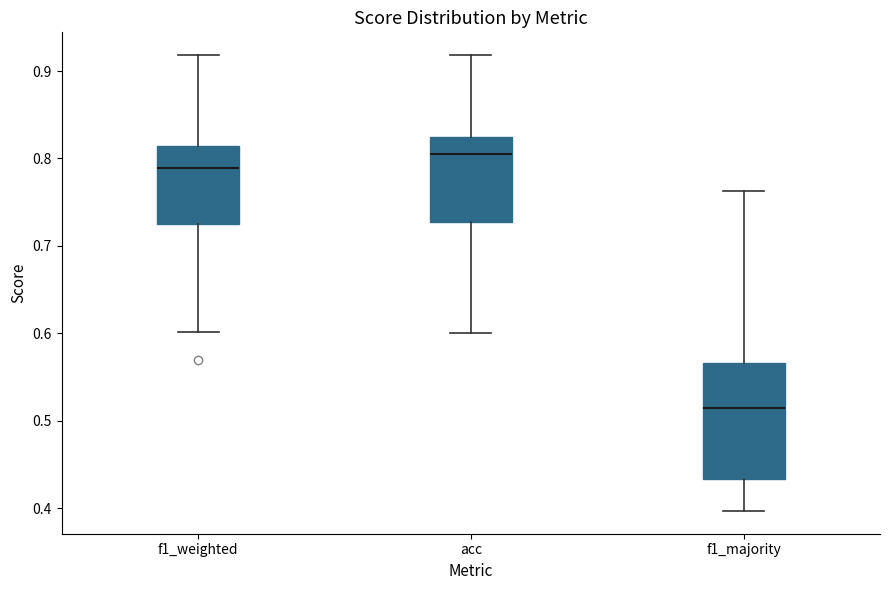

Reading left to right, transcribe this box plot: for each box, give where its median line is, the range the box spans, and where its two whiskers end, as read against the y-axis. The values are not printed on the chart, so give them approximately, as read against the axis.

f1_weighted: median 0.79, box 0.72 to 0.81, whiskers 0.60 to 0.92
acc: median 0.81, box 0.73 to 0.82, whiskers 0.60 to 0.92
f1_majority: median 0.51, box 0.43 to 0.57, whiskers 0.40 to 0.76